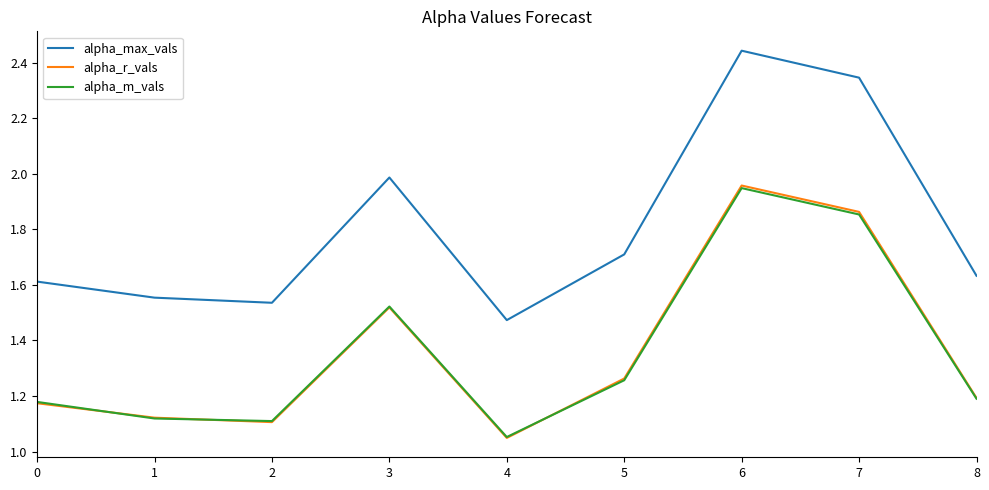

What is the difference between the second highest and second lowest values in the alpha_r_vals series?

0.8